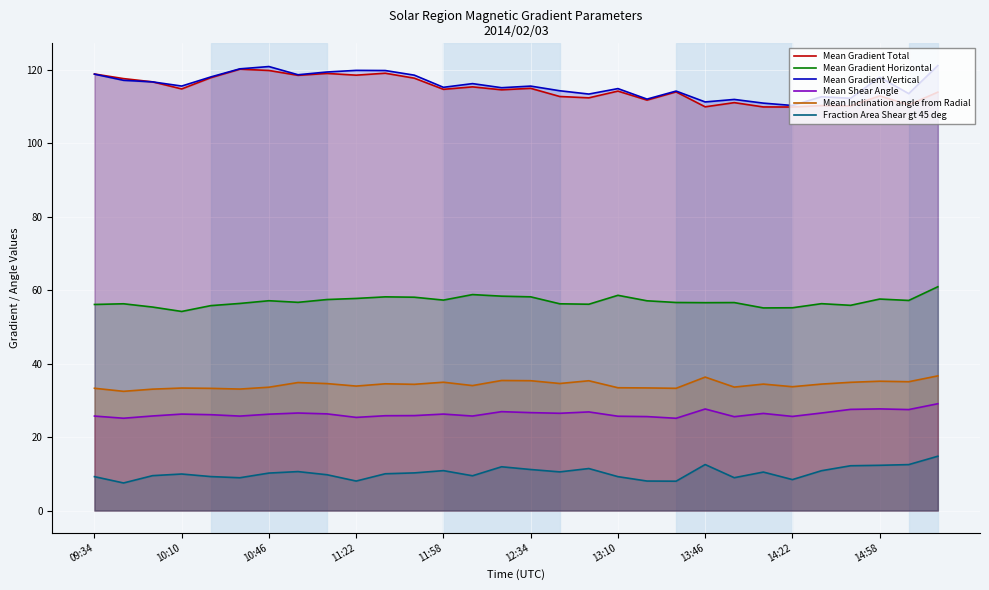

True or false: Mean Inclination angle from Radial and Mean Gradient Horizontal intersect in this chart.

False